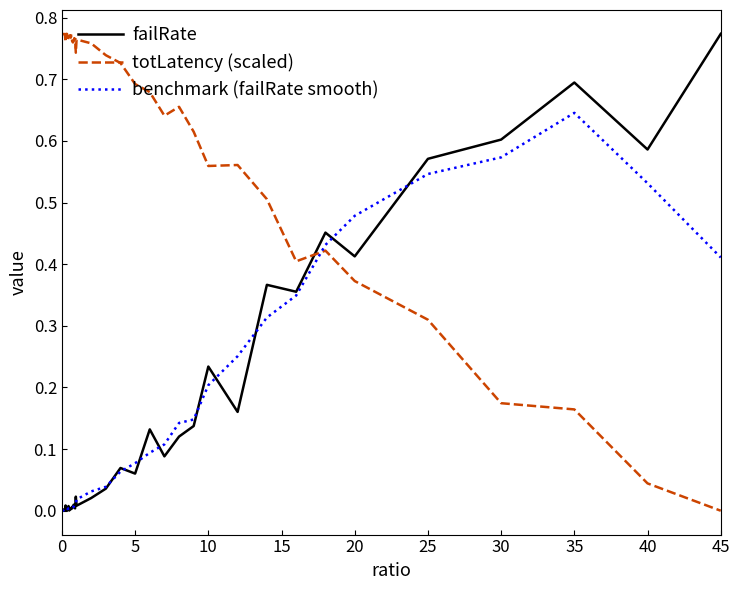

Which series has the largest total across all categories?

totLatency (scaled)